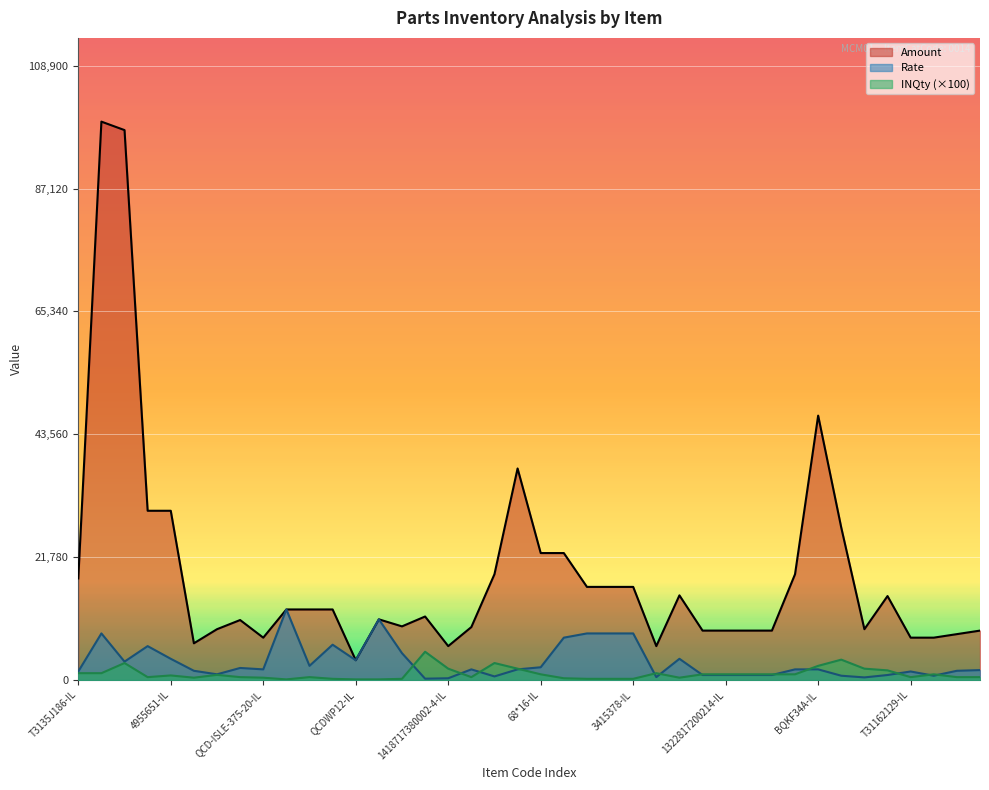

How many data points does each series have?

40